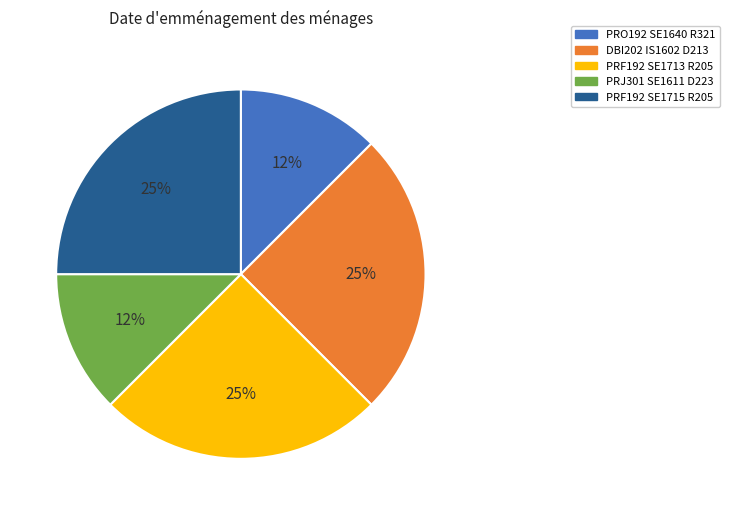

How many slices are in this pie chart?

5